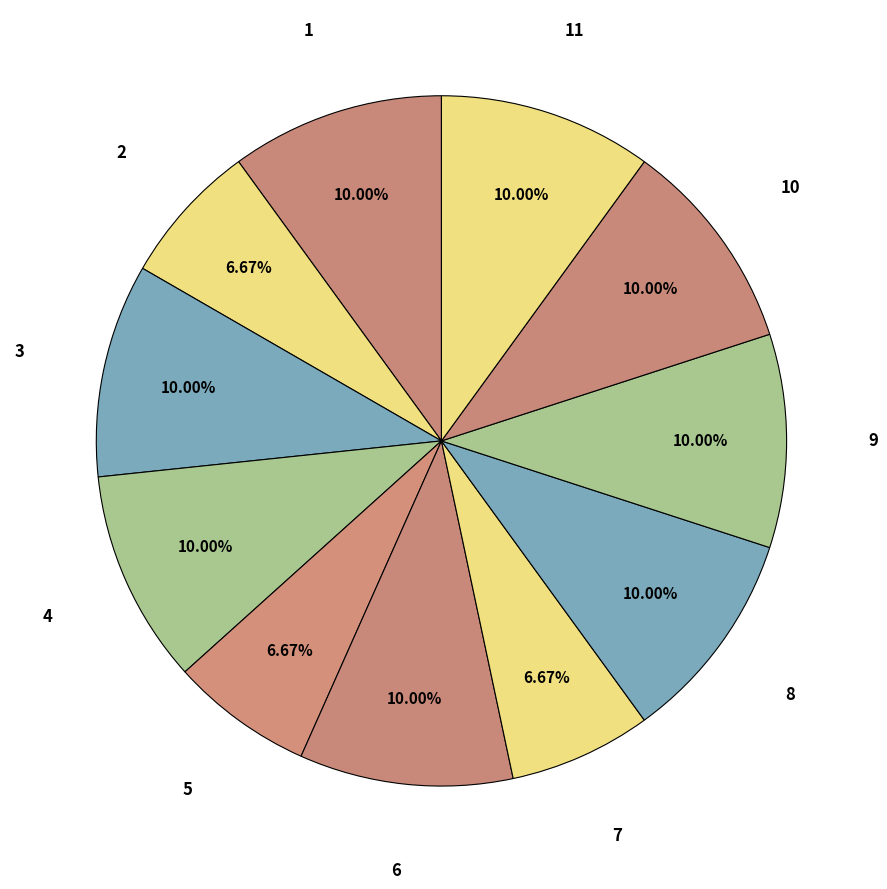

How many slices are in this pie chart?

11